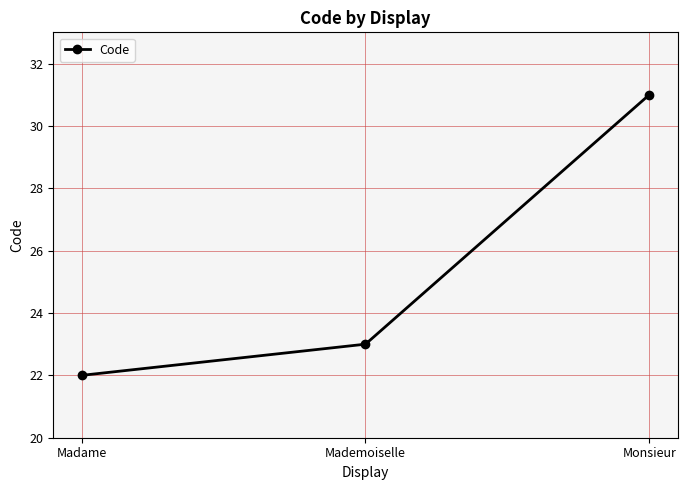

Approximately how many times larger is the value at Mademoiselle compared to Madame?

1.0